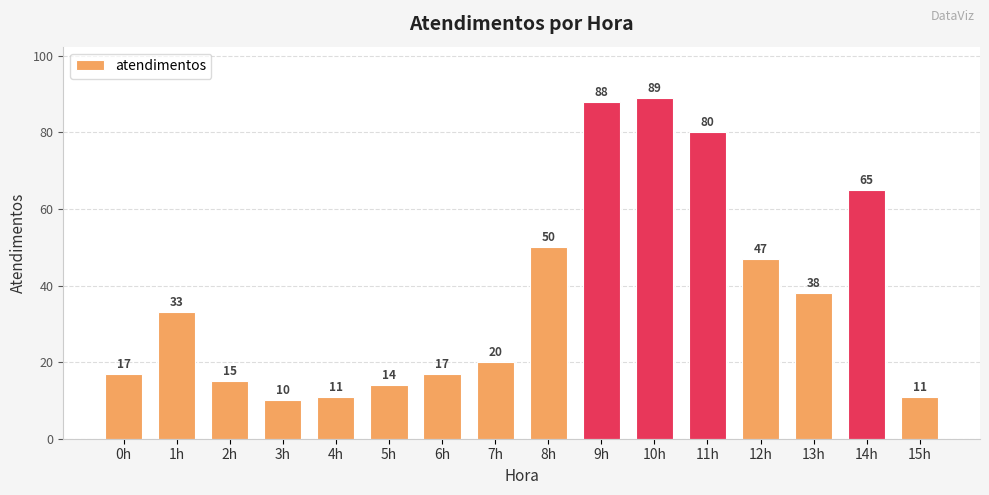

What is the value of the 7th bar from the left?

17